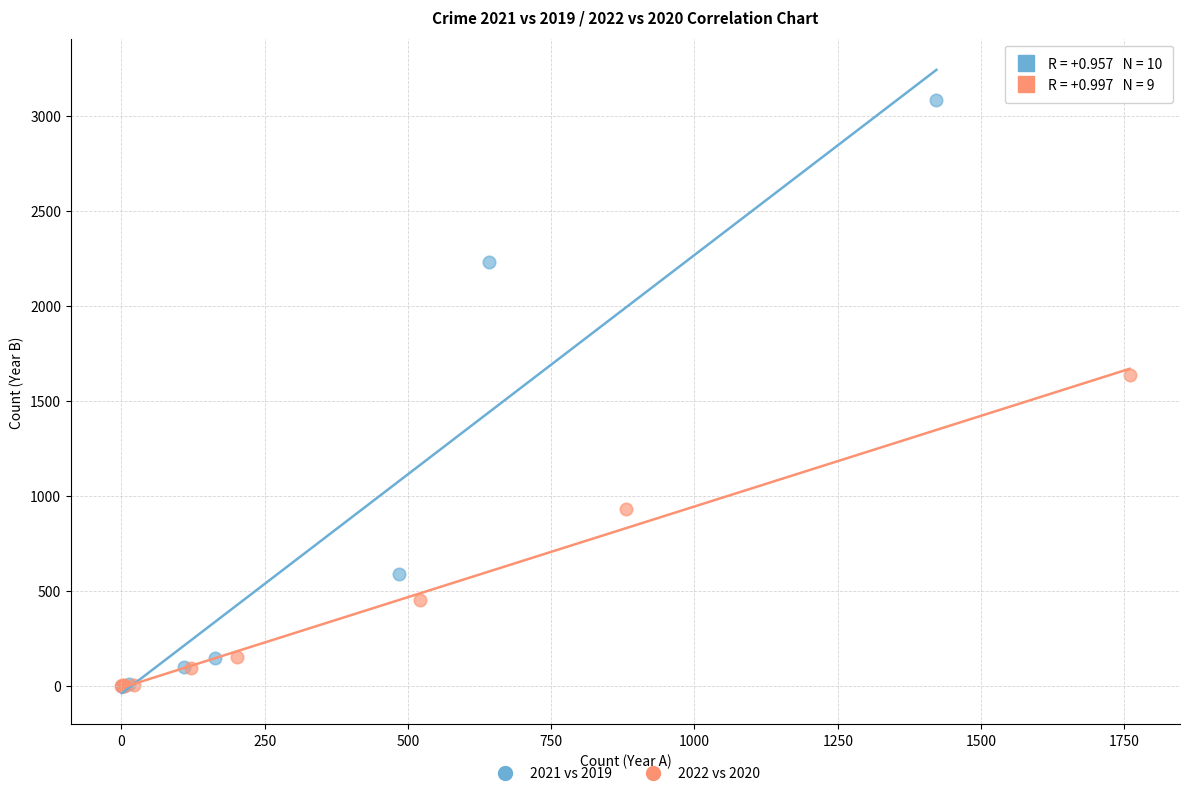

What are all the series names shown in the legend?

2021 vs 2019, 2022 vs 2020